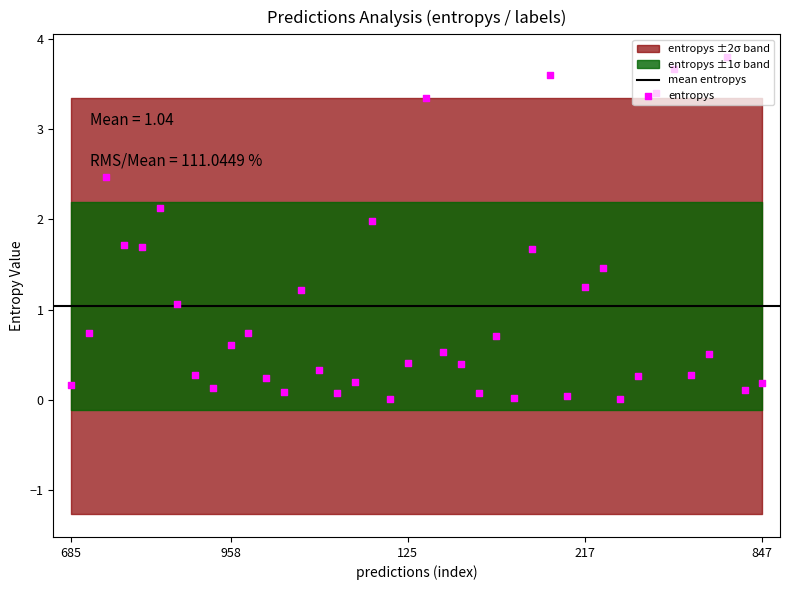

Which has a higher value, 24 or 39?

24